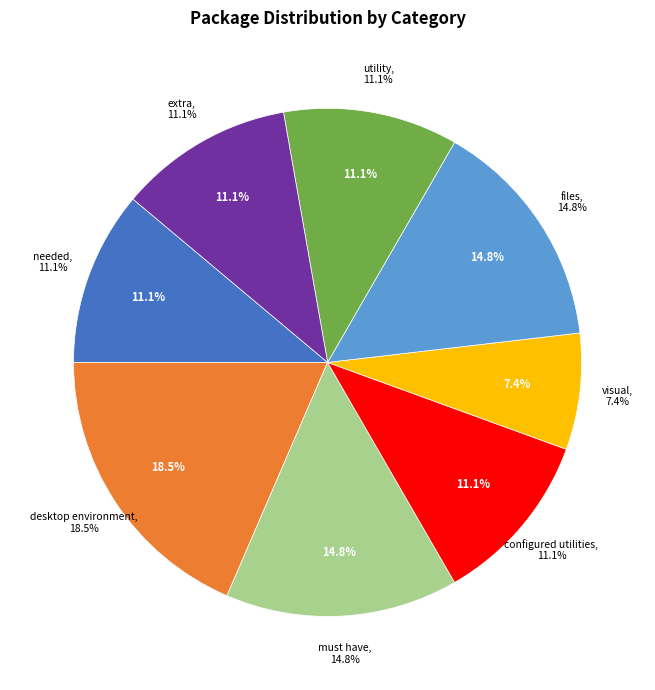

To the nearest percent, what percentage of the pie is configured utilities?

11%